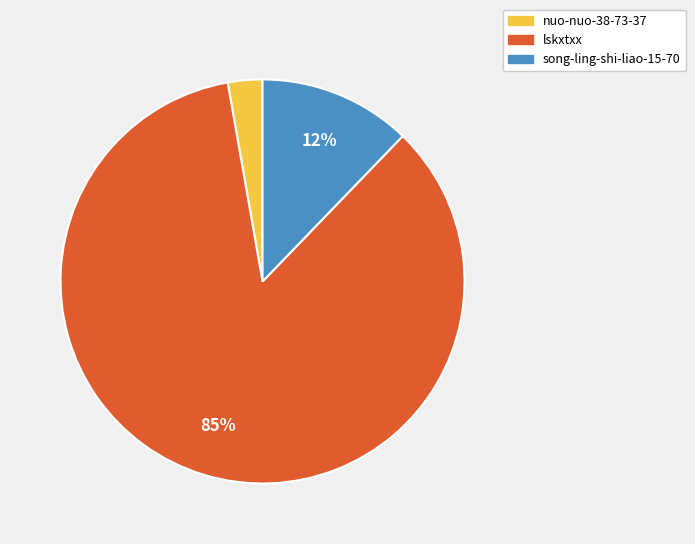

Combined, do nuo-nuo-38-73-37 and lskxtxx account for over 50%?

Yes